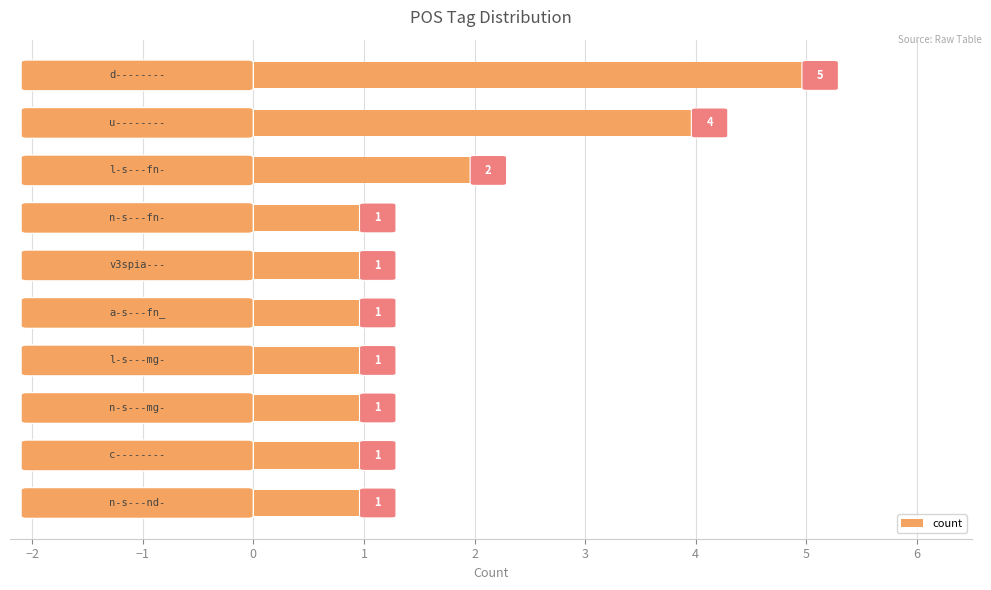

Count the number of values greater than 1.

3